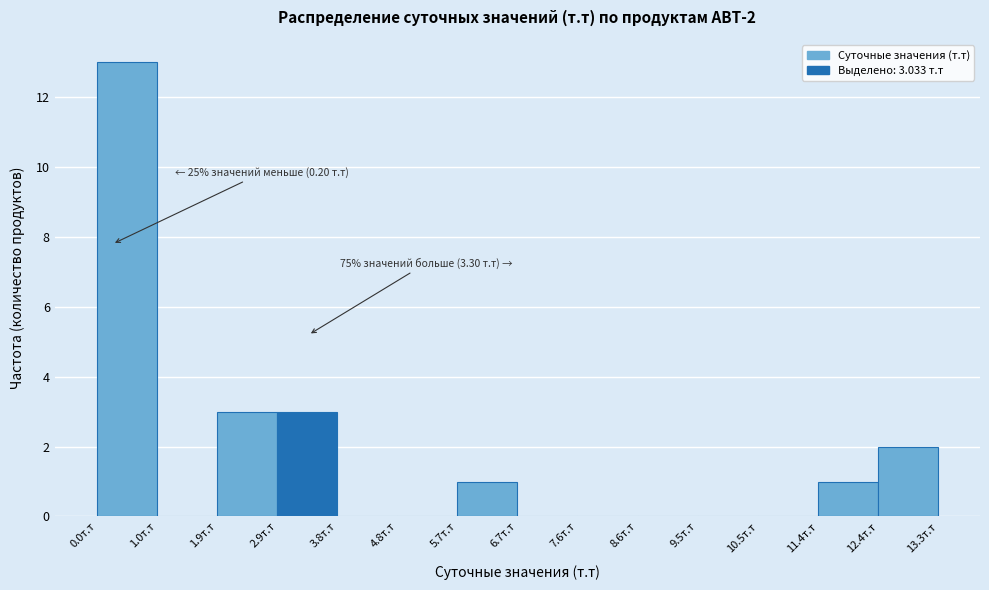

Which range on the x-axis has the tallest bar?

0.0 to 1.0